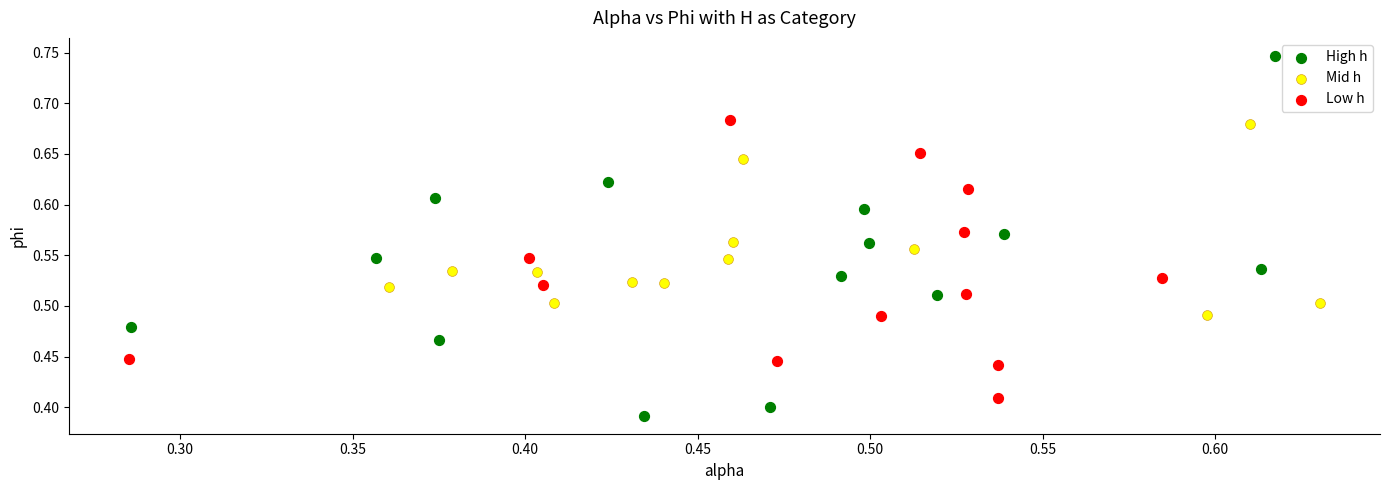

Which series has the widest spread of Y values?

High h